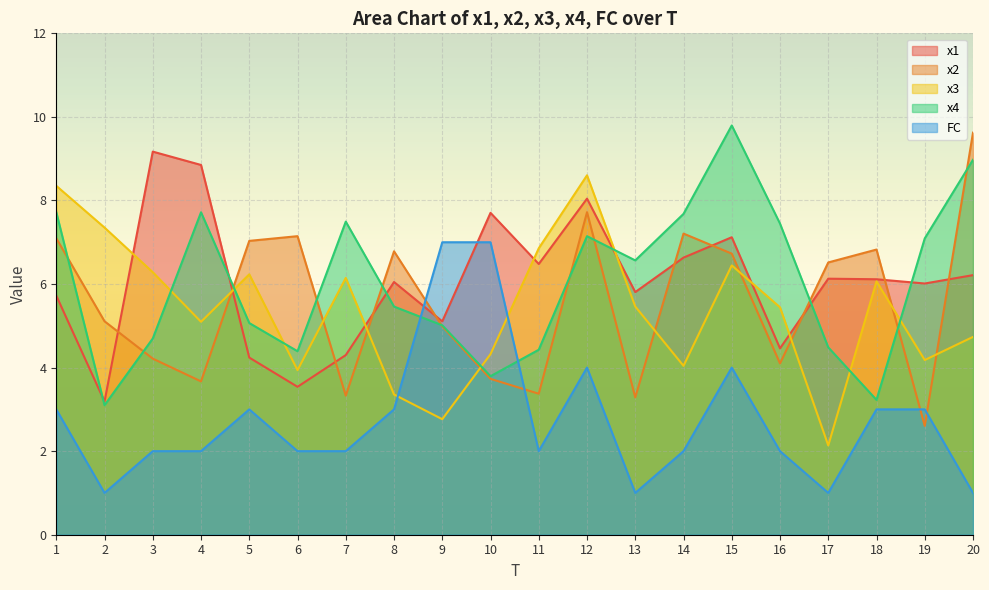

At which category does x1 reach its first local valley?

2